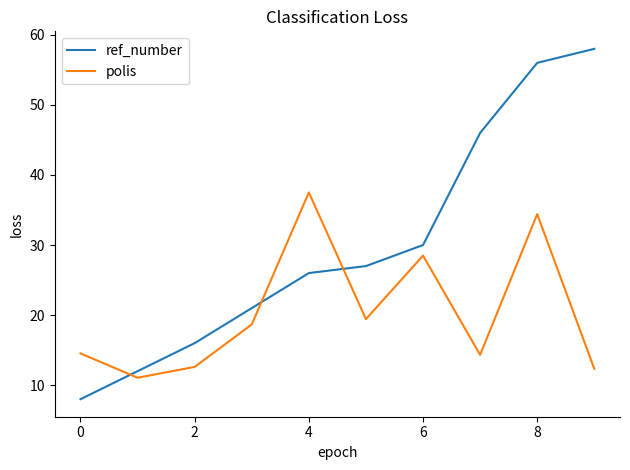

What is the average value of the polis series?

20.3